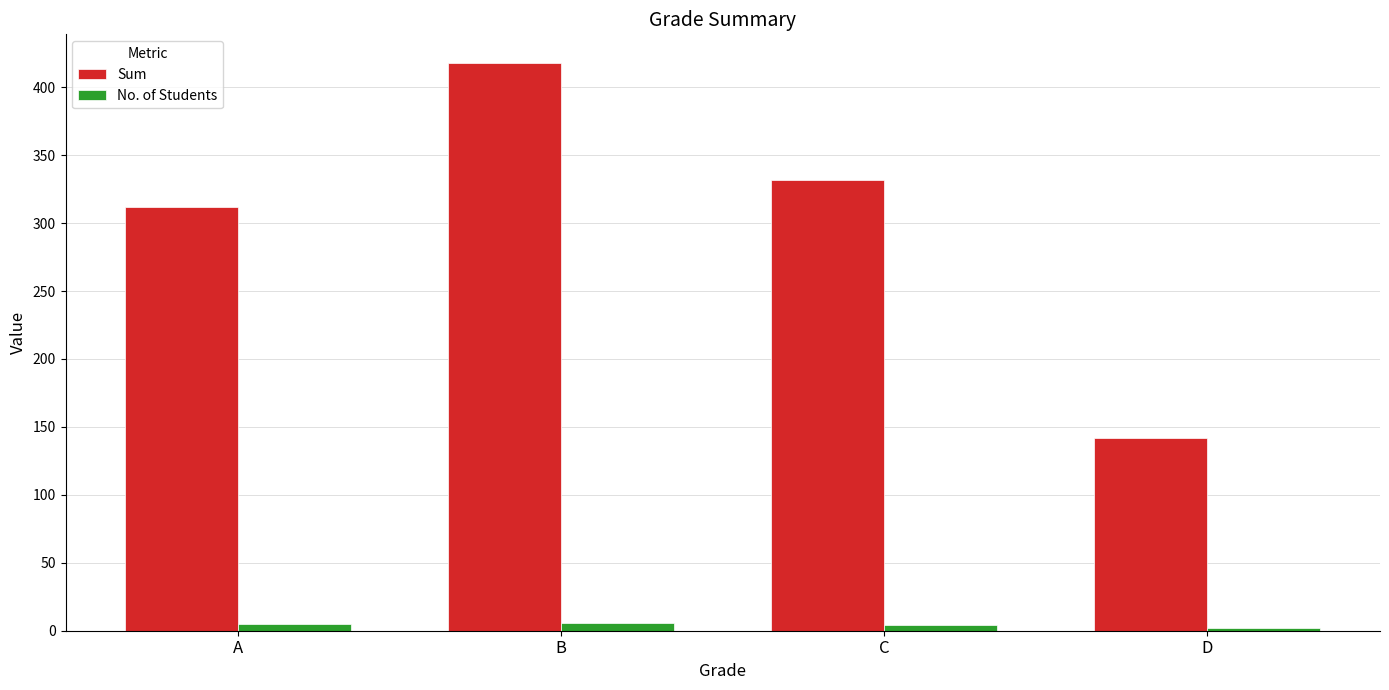

How many series are shown in this chart?

2